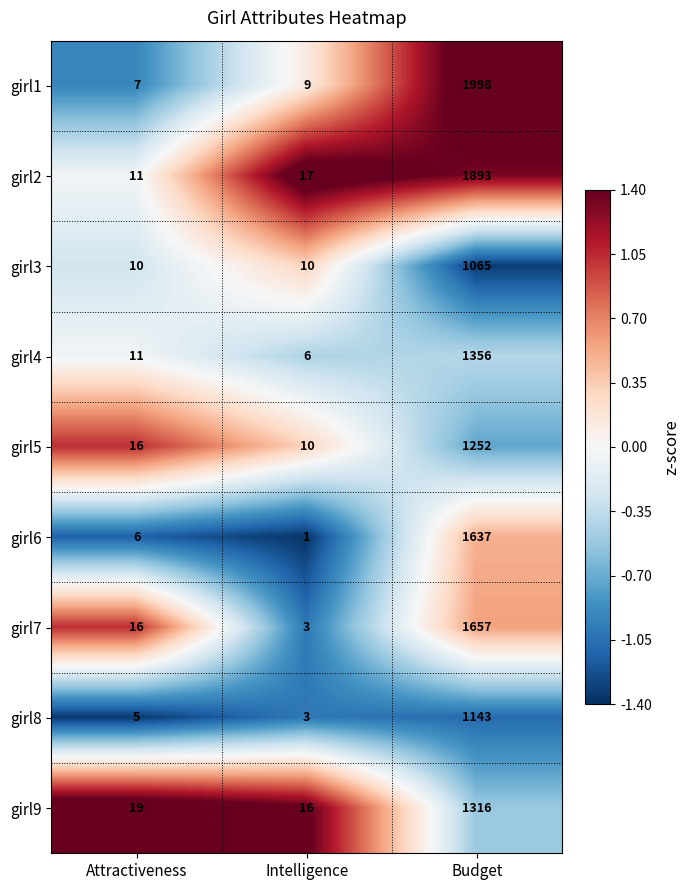

What is the difference between the second highest and minimum values in the girl6 series?

5